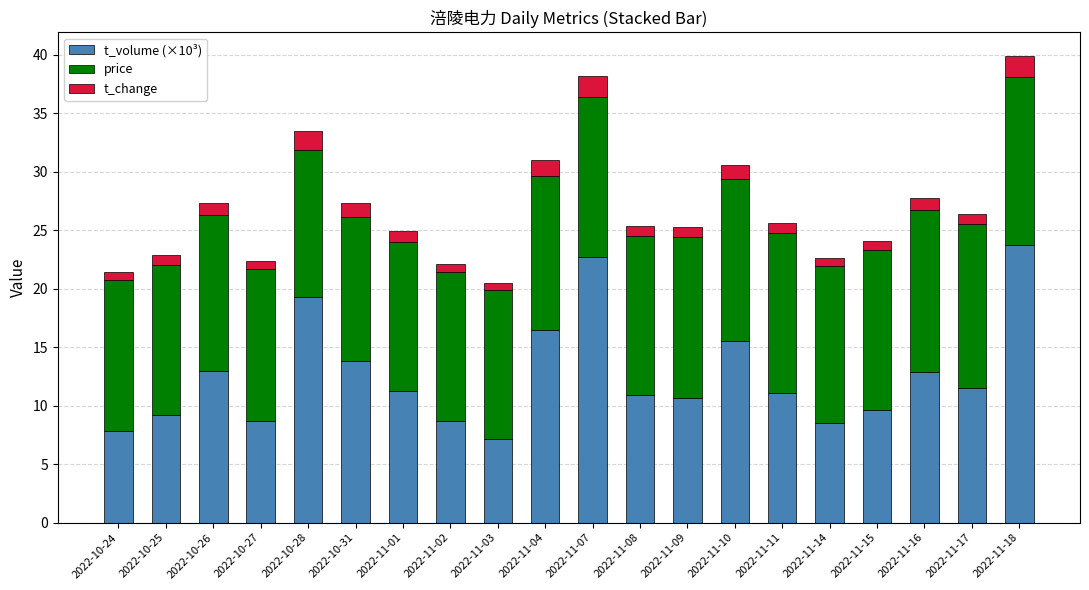

The t_volume (×10³) series shows 5.6 at 2022-10-28. True or false?

False